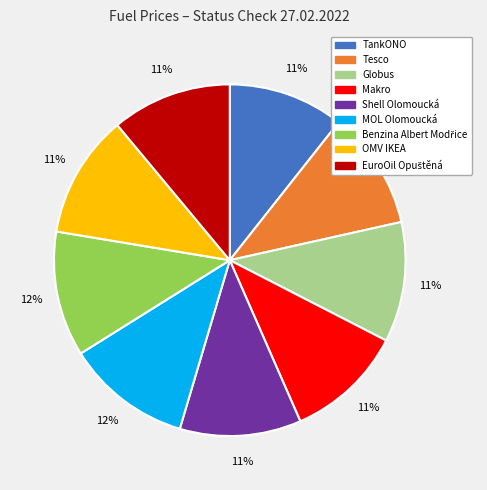

To the nearest percent, what percentage of the pie is Makro?

11%